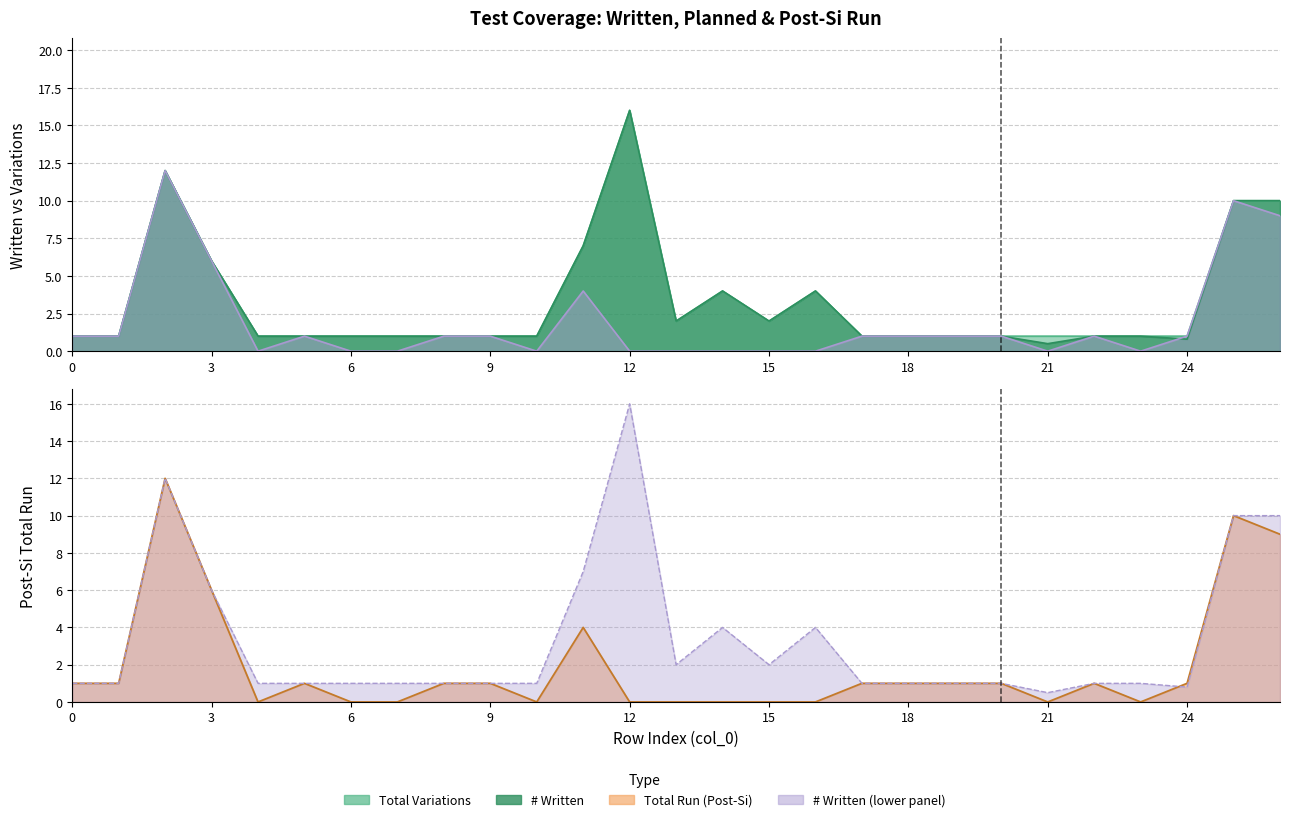

What is the average value of the Total Variations series?

3.3